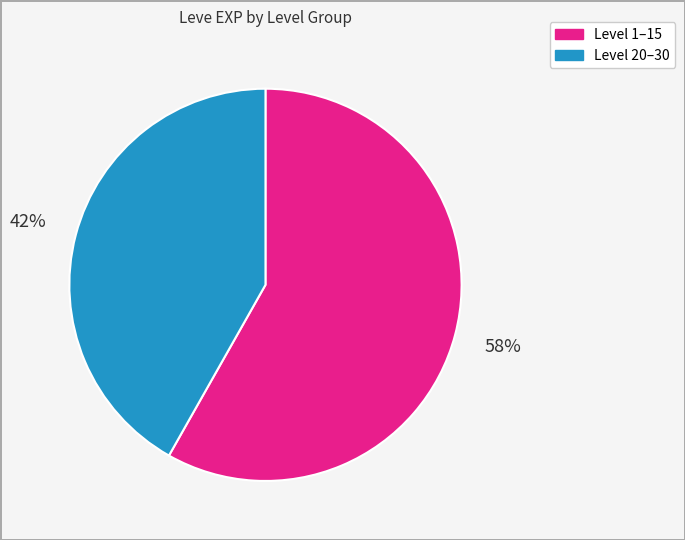

Count the number of slices in the pie.

2